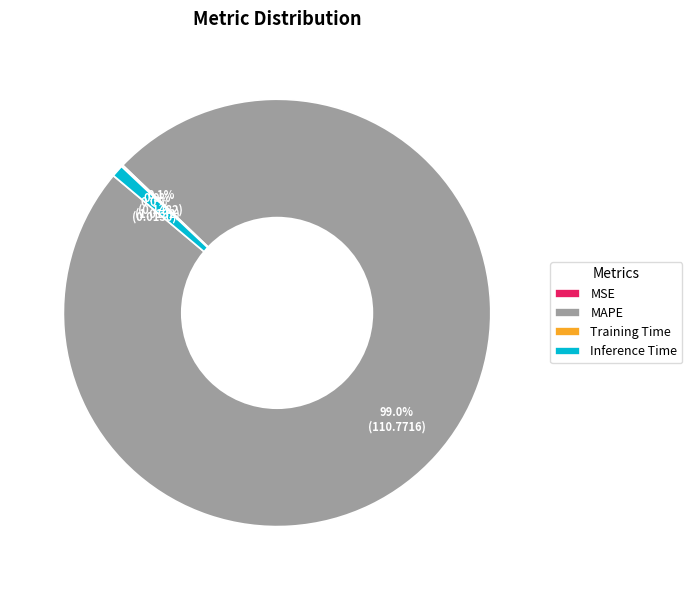

Which slice represents more than half of the pie?

MAPE